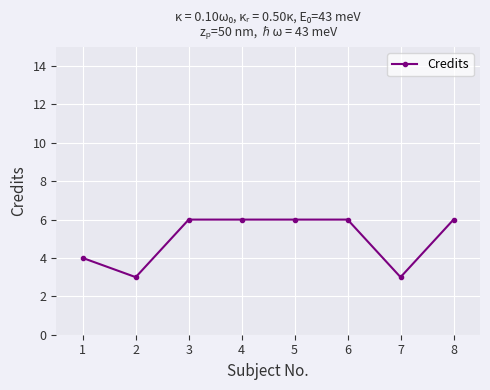

What is the smallest value displayed?

3